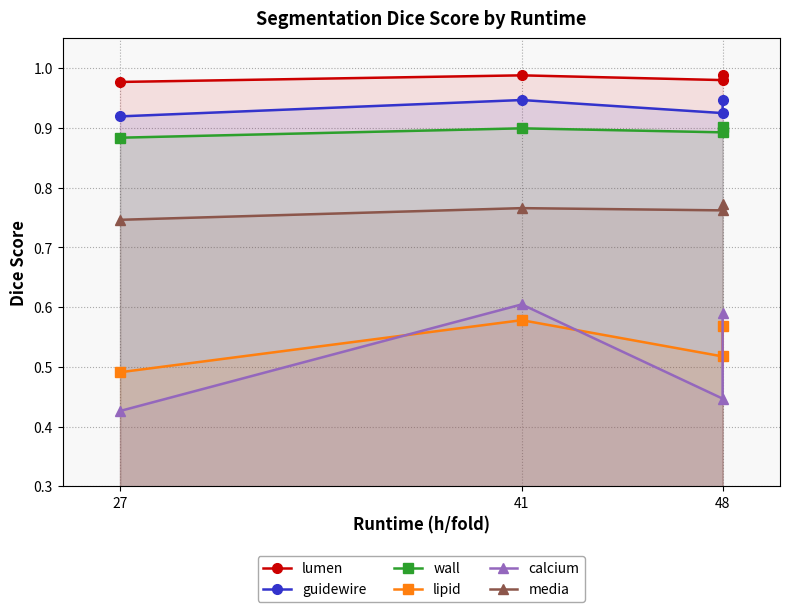

True or false: lumen and calcium cross at least once.

False